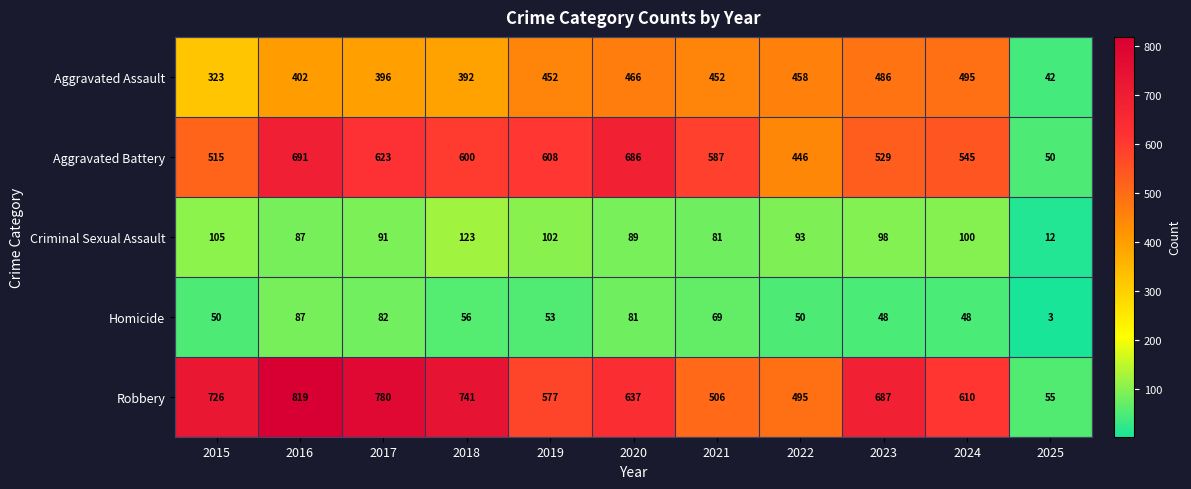

What is the average value of the Robbery series?

603